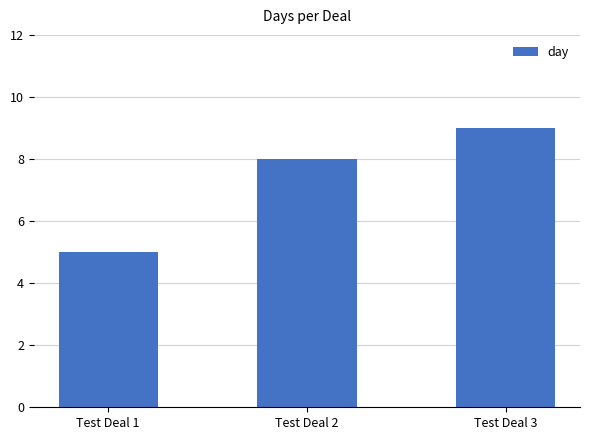

List the labels in order of value, largest first.

Test Deal 3, Test Deal 2, Test Deal 1